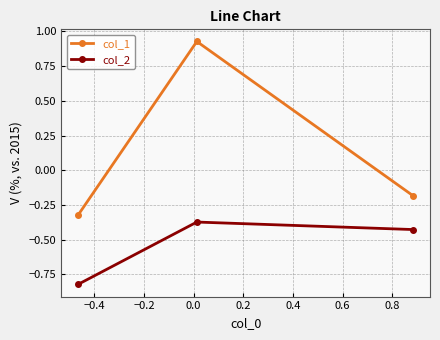

What is the sum of all col_2 values?

-1.6